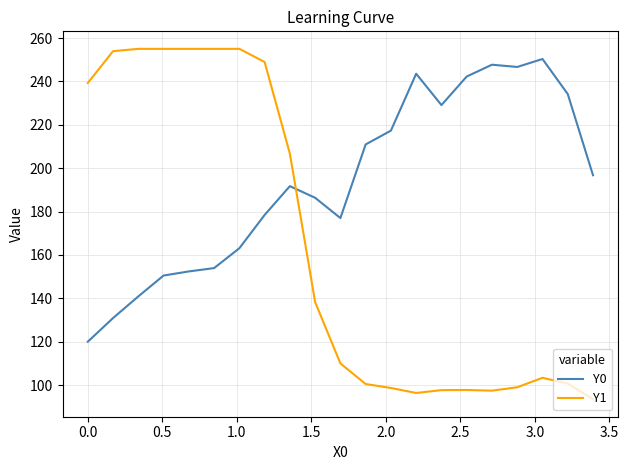

Is this an area chart (filled region under the line)?

No